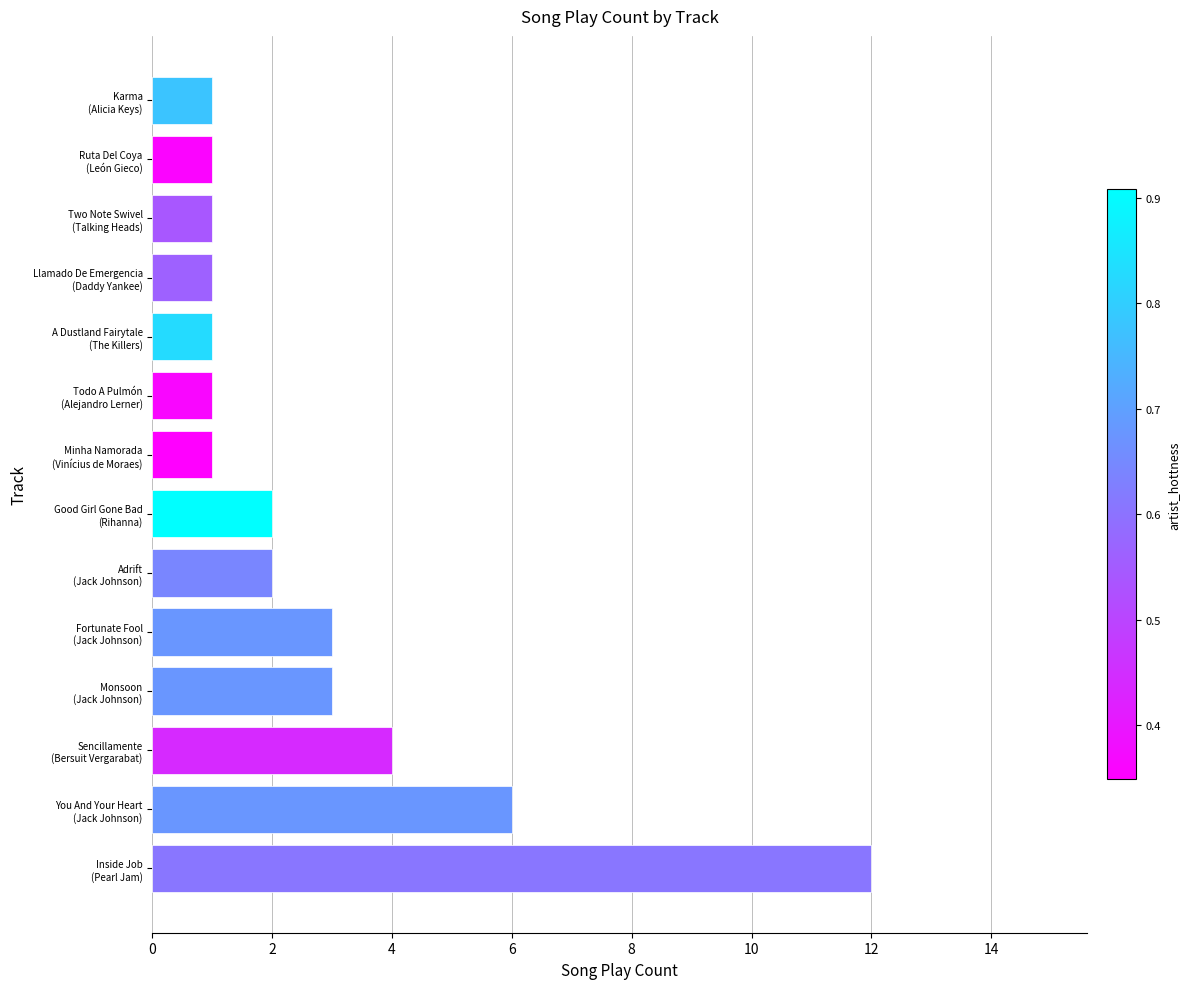

What is the greatest value displayed?

12